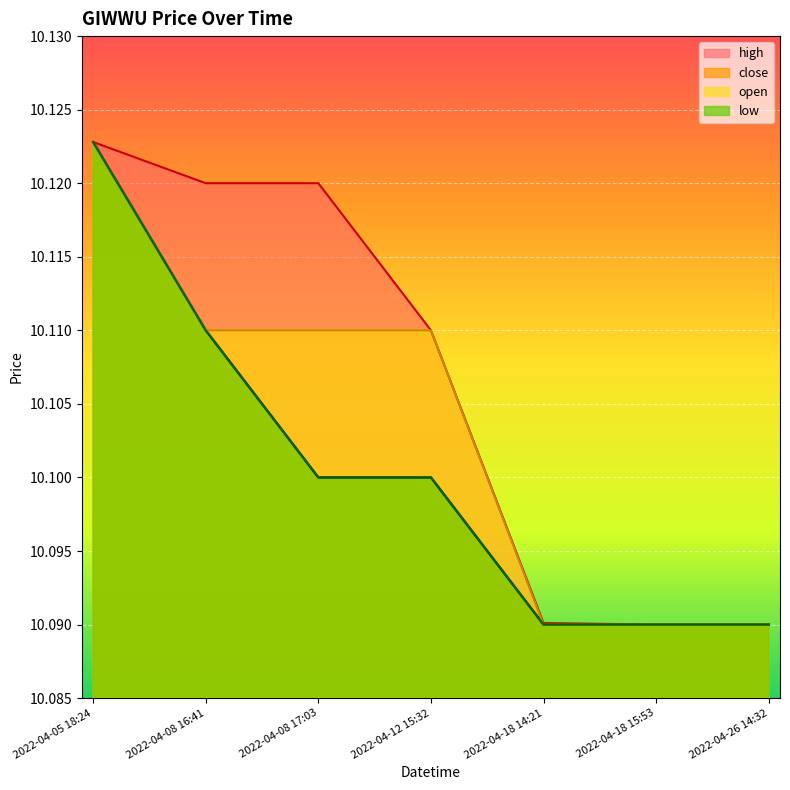

True or false: open and low intersect in this chart.

False